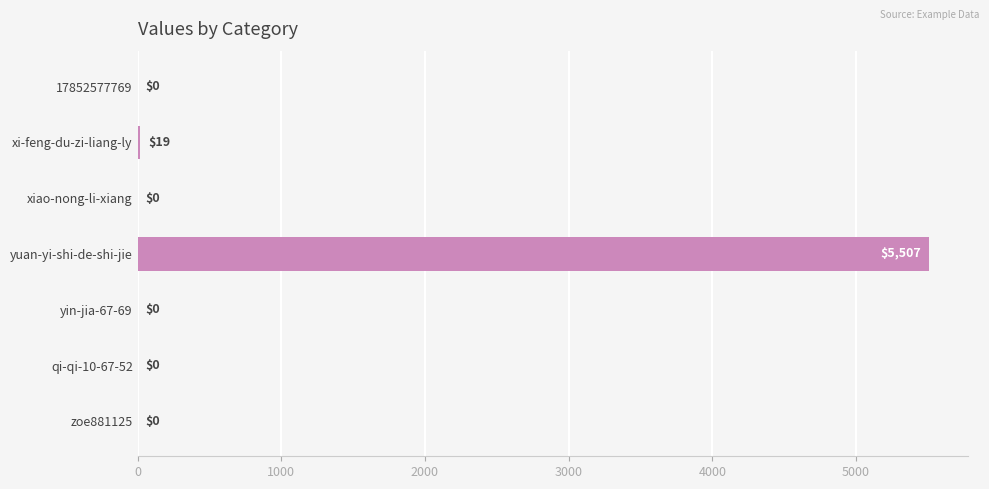

What is the sum of the values at yuan-yi-shi-de-shi-jie and xi-feng-du-zi-liang-ly?

5526